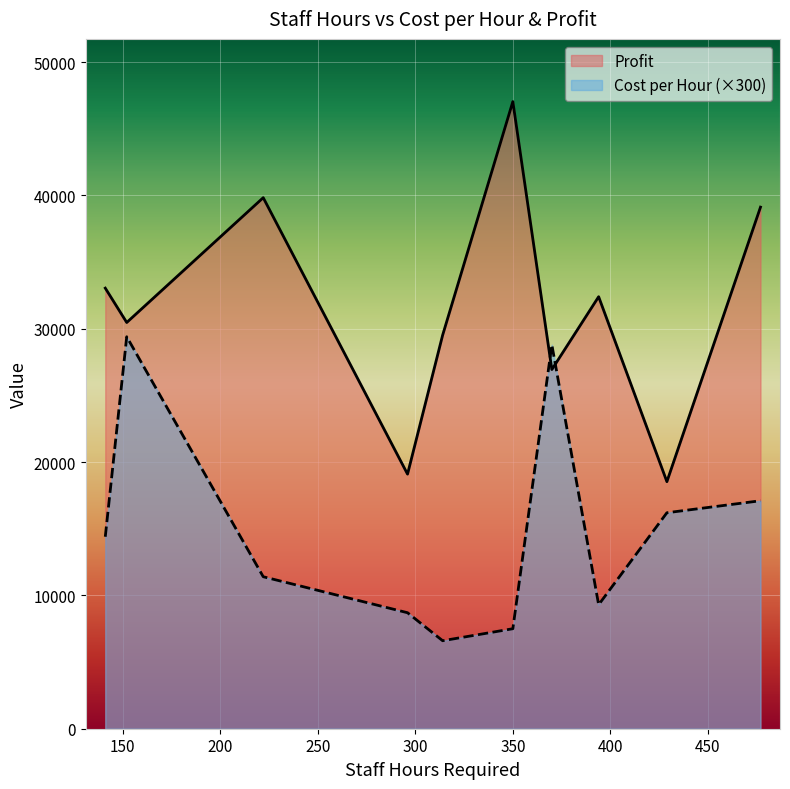

Which series has the largest total across all categories?

Profit